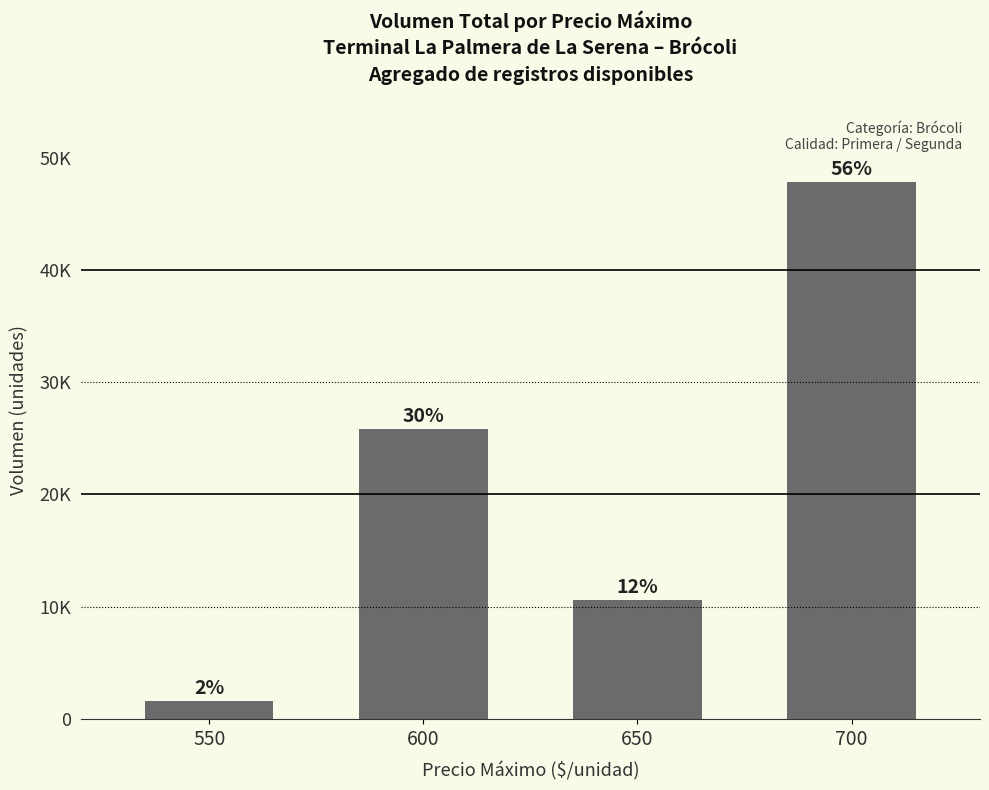

What is the sum of the values at 700 and 550?

49440